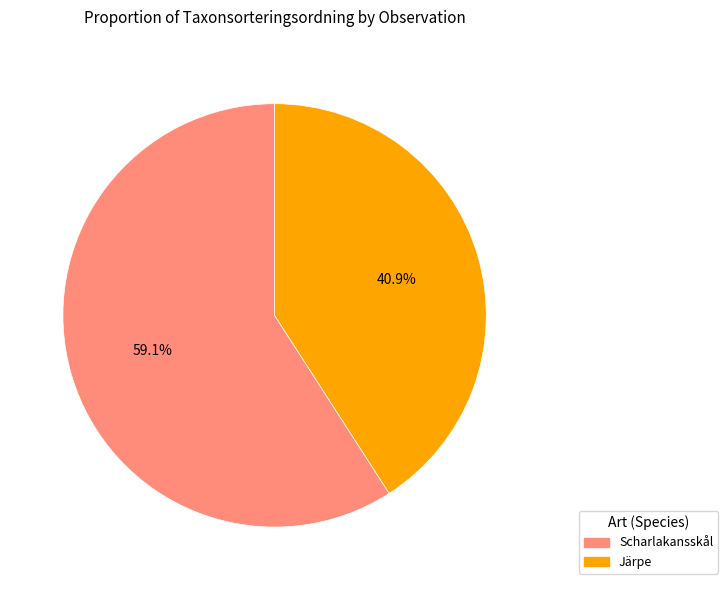

Rank the categories by value from lowest to highest.

Järpe, Scharlakansskål